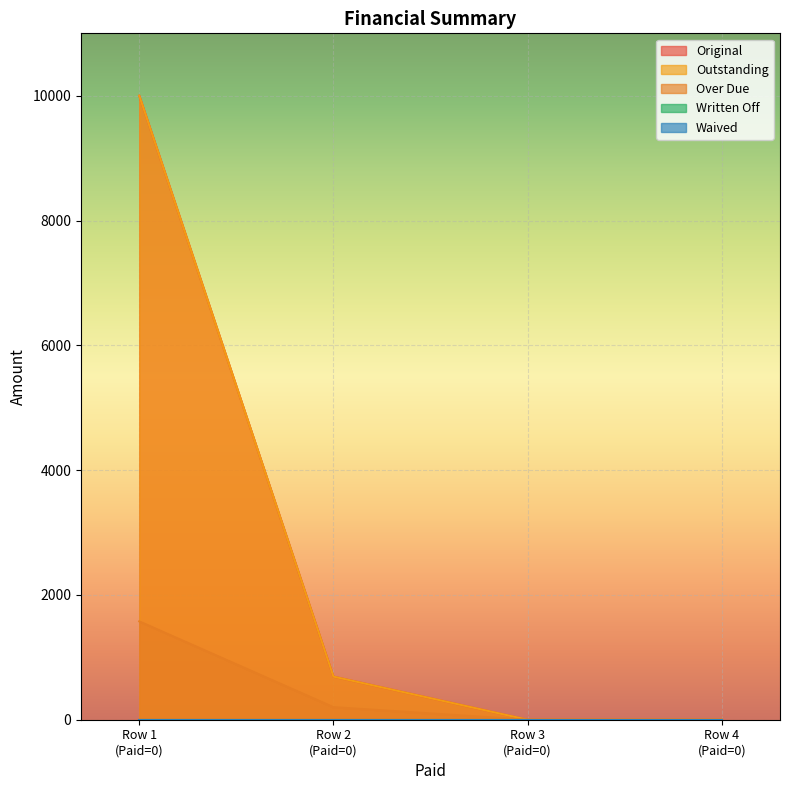

Reading right to left, extract all data points from this chart.

Original: 0.0	0.0	691.1	10000.0
Outstanding: 0.0	0.0	691.1	10000.0
Over Due: 0.0	0.0	201.1	1575.9